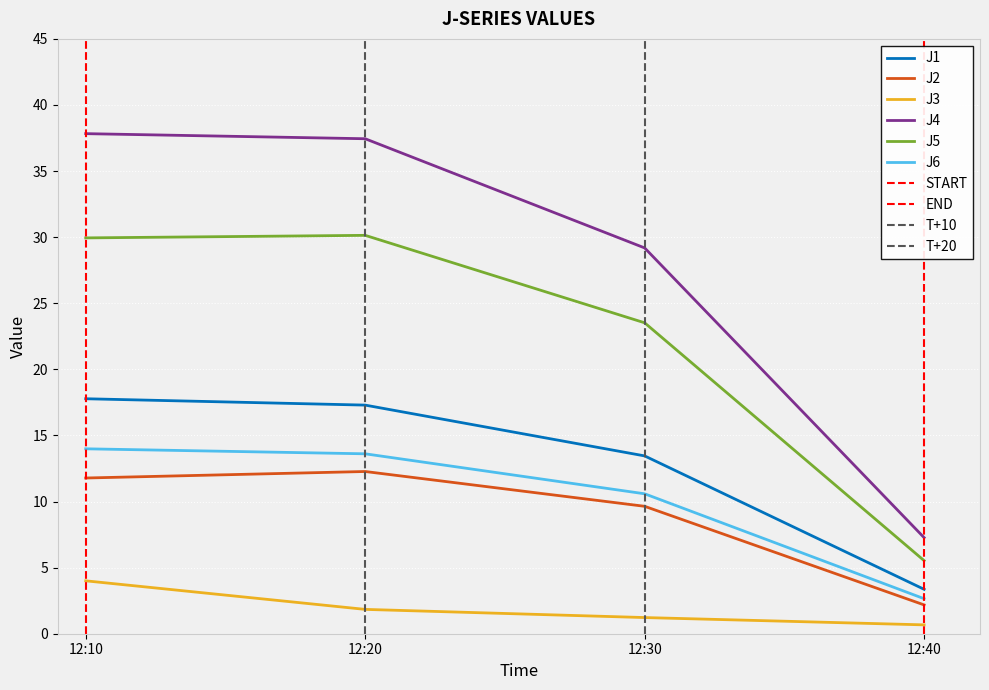

The value of J5 at 12:20 is 40.7. True or false?

False